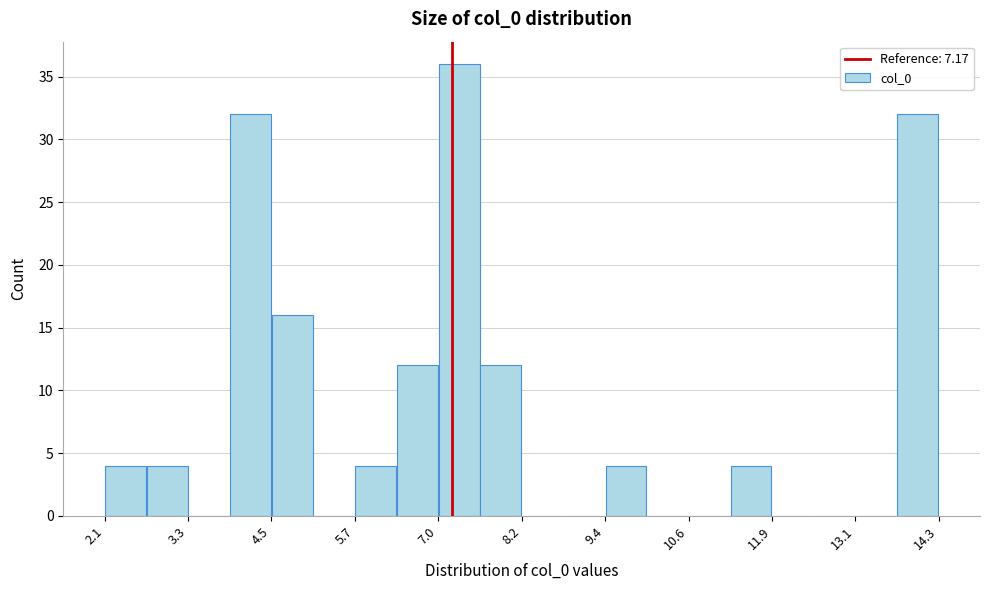

Around what value on the x-axis is the tallest bar? Give the approximate position of its centre, as read against the axis.

7.2